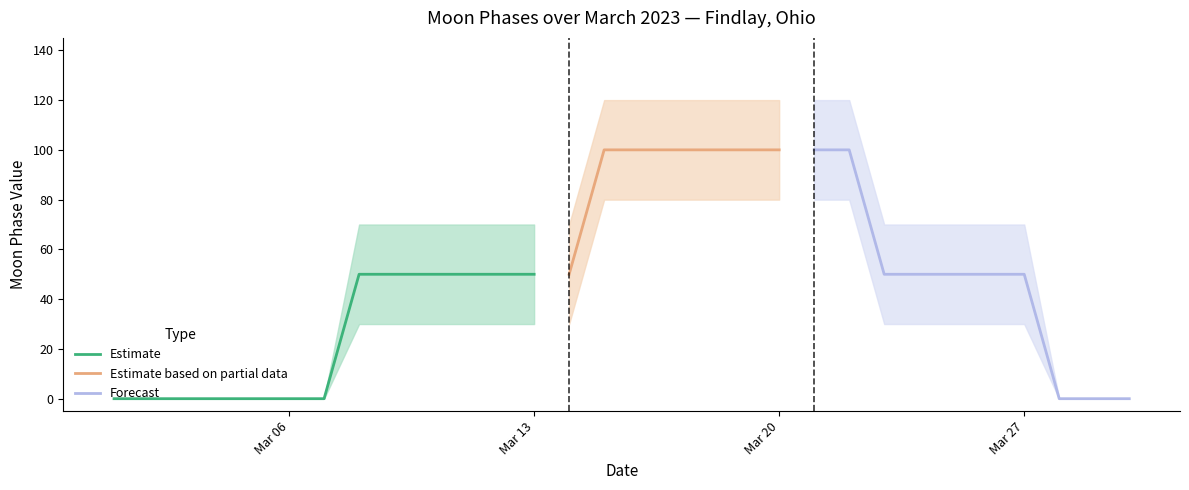

True or false: upper and lower cross at least once.

False